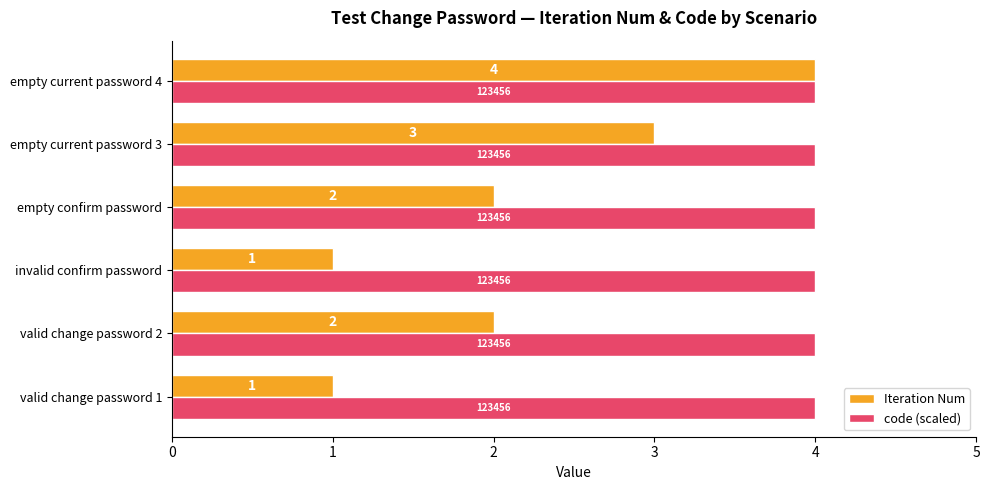

At how many categories does at least one series exceed 1?

6